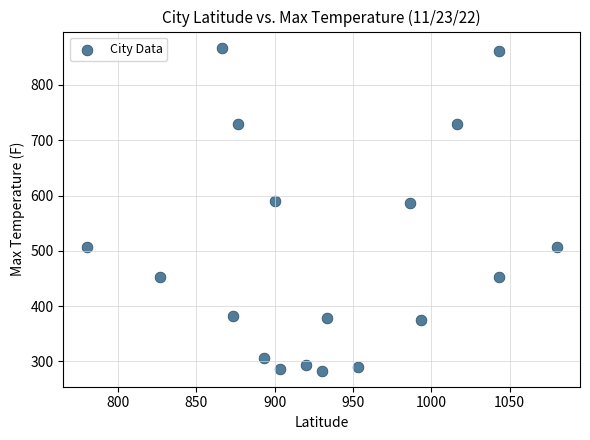

What is the range of Y values (max minus min)?

583.9